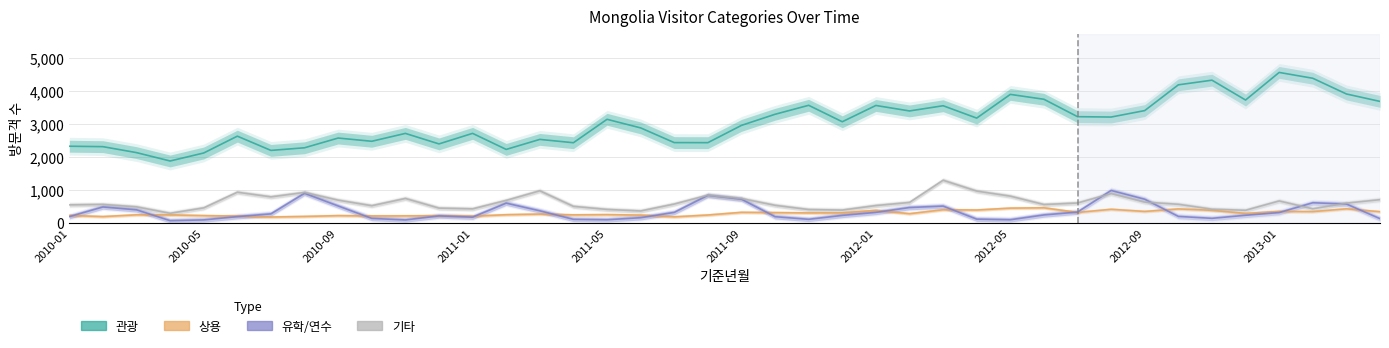

Does the chart display data point markers on the line(s)?

No